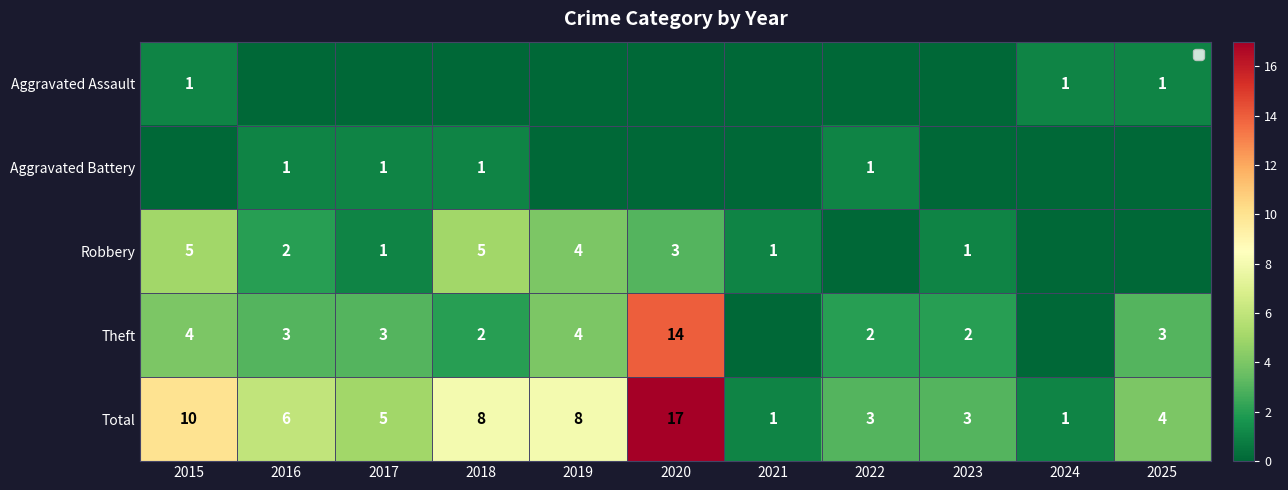

Where does the Total series first go above 5?

2015